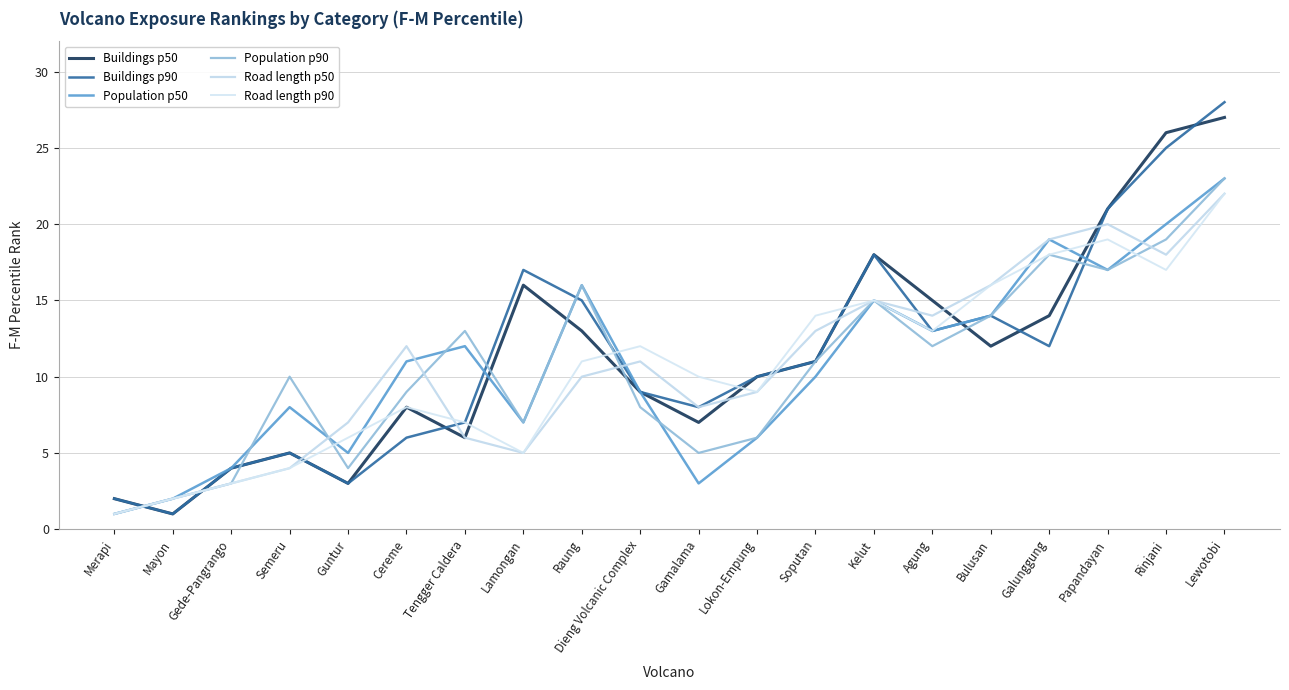

What is the greatest value displayed?

28